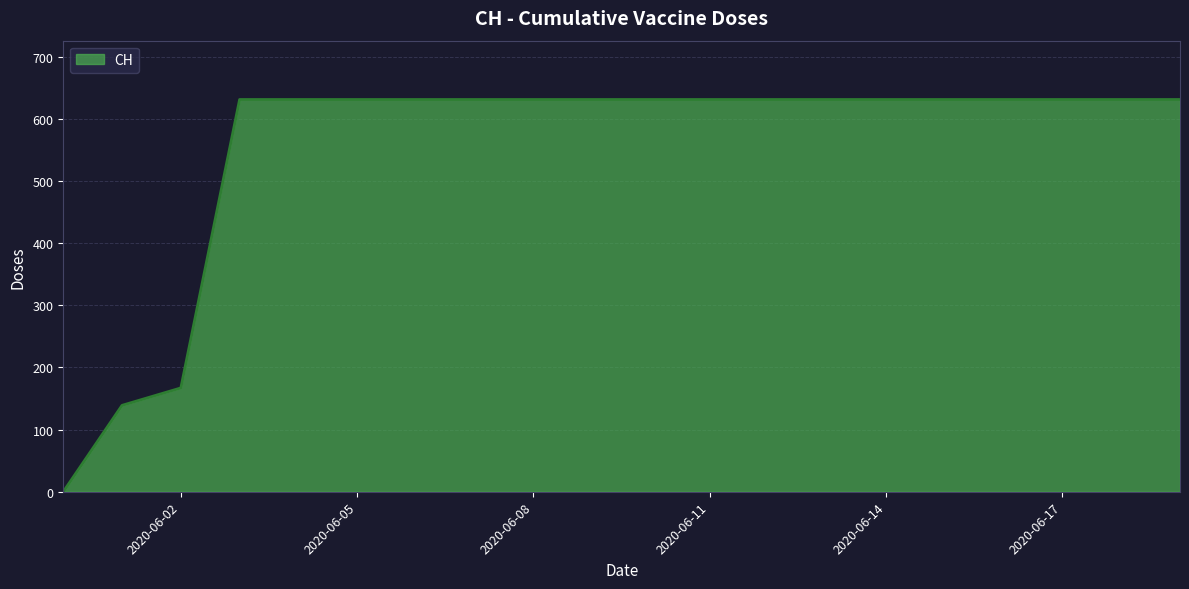

Does the chart have visible grid lines?

Yes